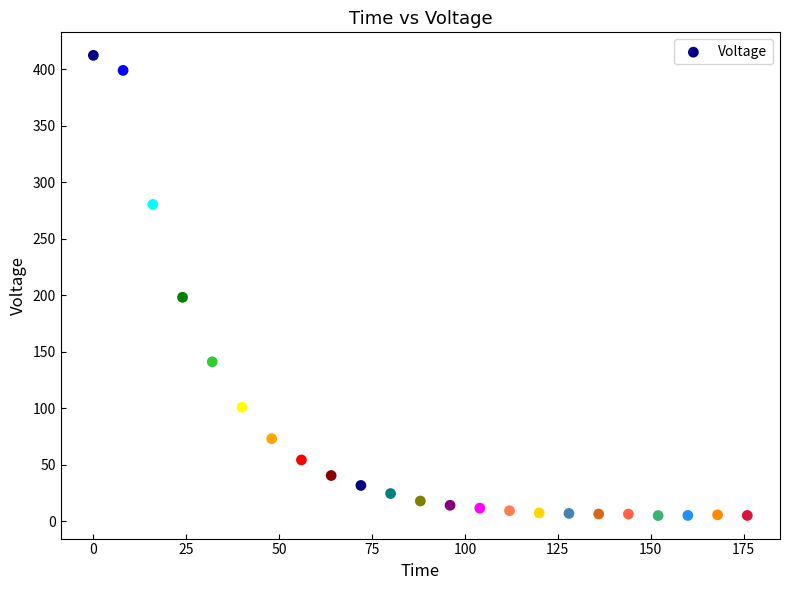

What is the range of X values (max minus min)?

176.0